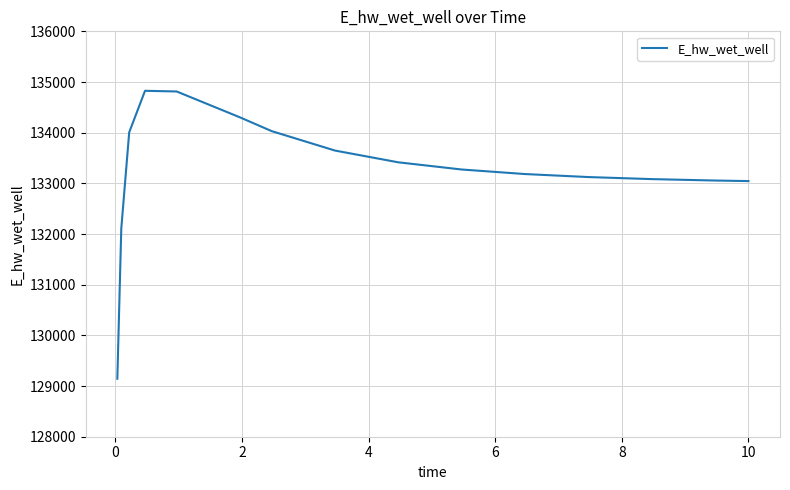

What is the maximum value shown in the chart?

134826.6